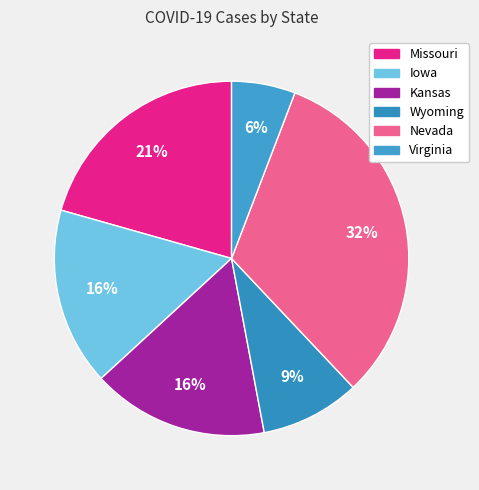

Is there a majority slice in this chart?

No